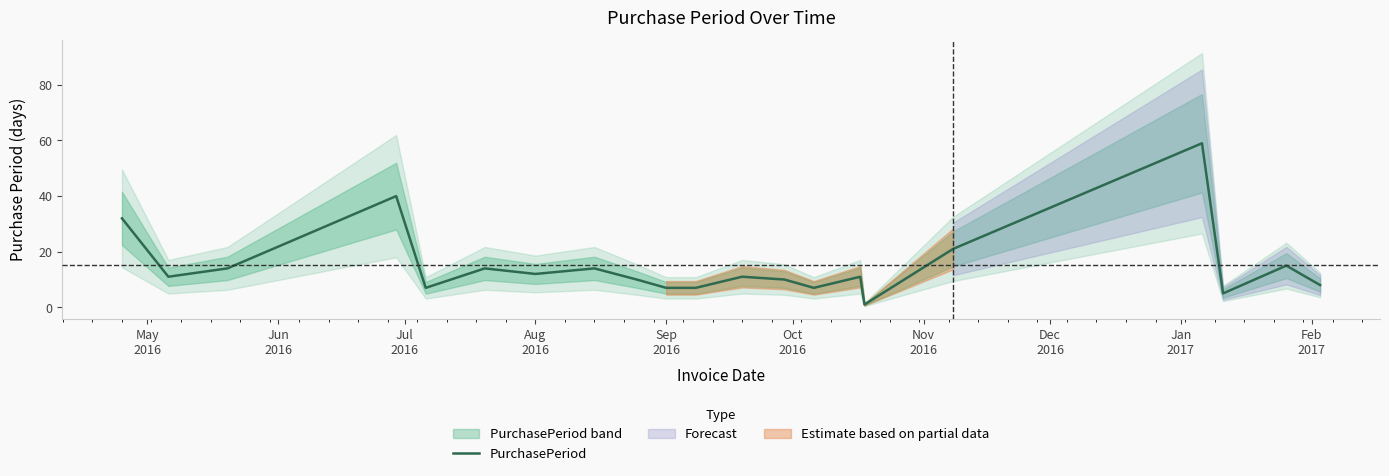

How many interior local peaks (higher than both neighbors) does the data have?

7